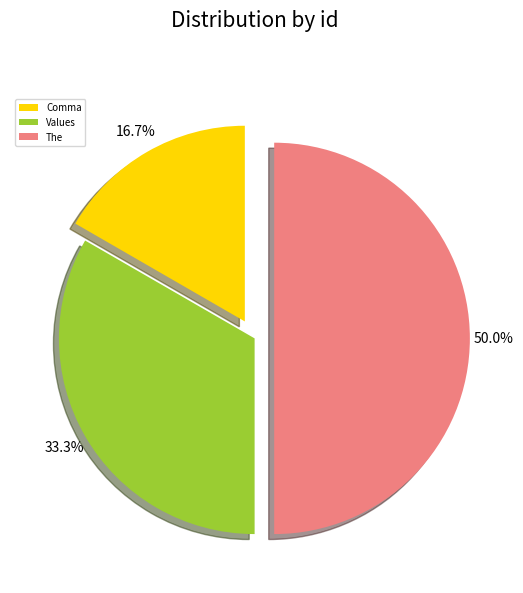

Rank the categories by value from lowest to highest.

Comma, Values, The